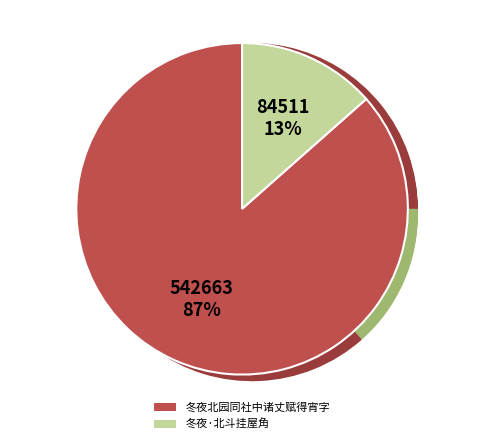

Rank the categories by value from highest to lowest.

冬夜北园同社中诸丈赋得宵字, 冬夜·北斗挂屋角